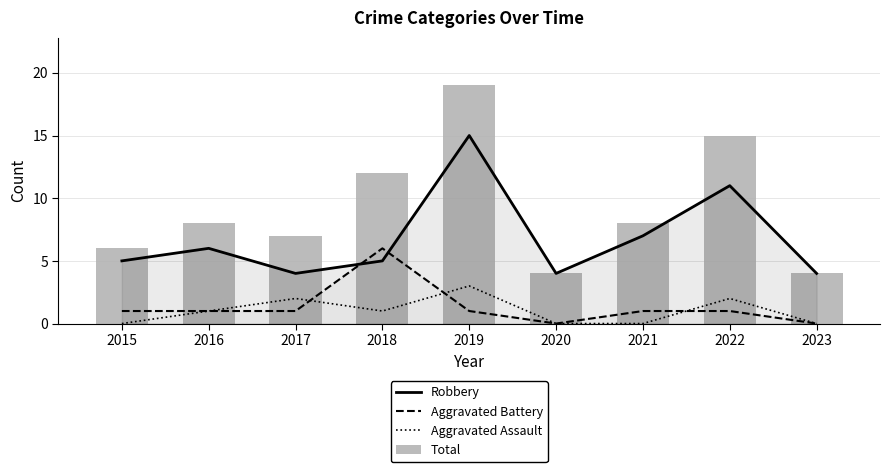

Is it true that Robbery equals 1 at 2015?

False